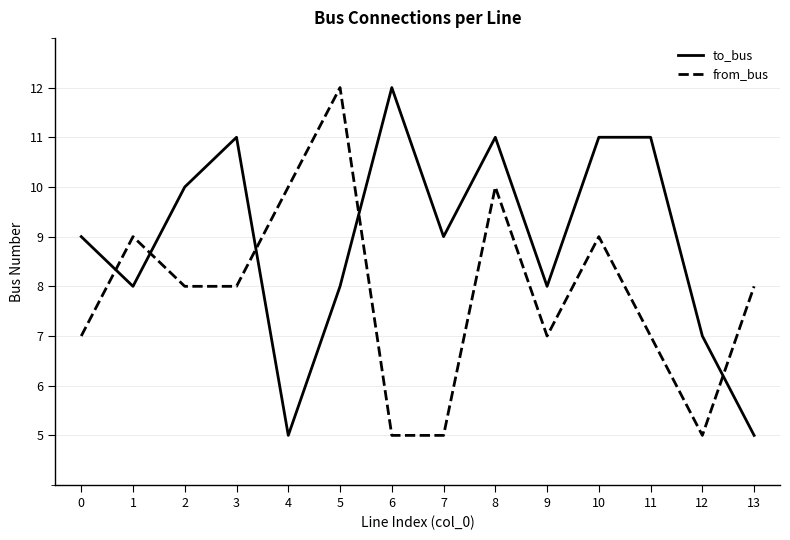

At which category does to_bus reach its first local valley?

1